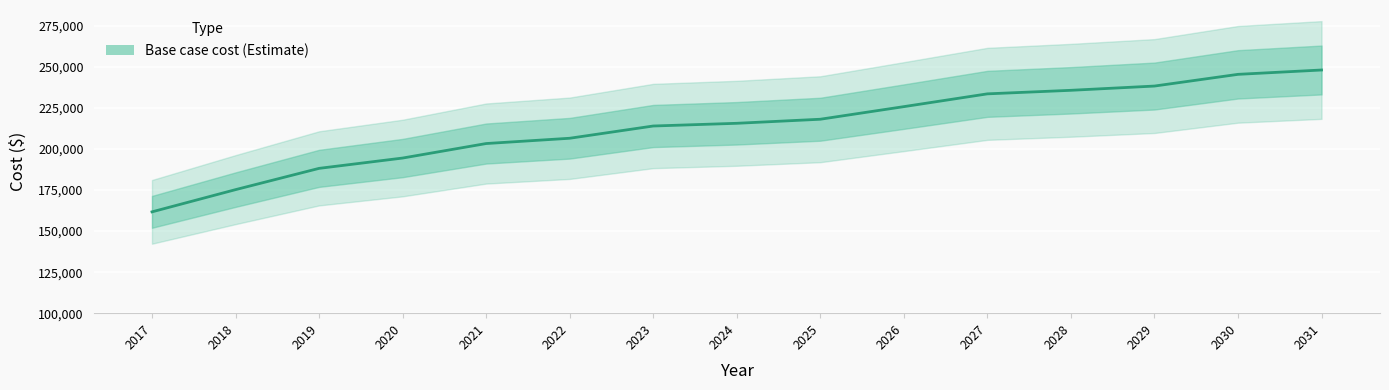

Rank the categories by value from lowest to highest.

2017, 2018, 2019, 2020, 2021, 2022, 2023, 2024, 2025, 2026, 2027, 2028, 2029, 2030, 2031